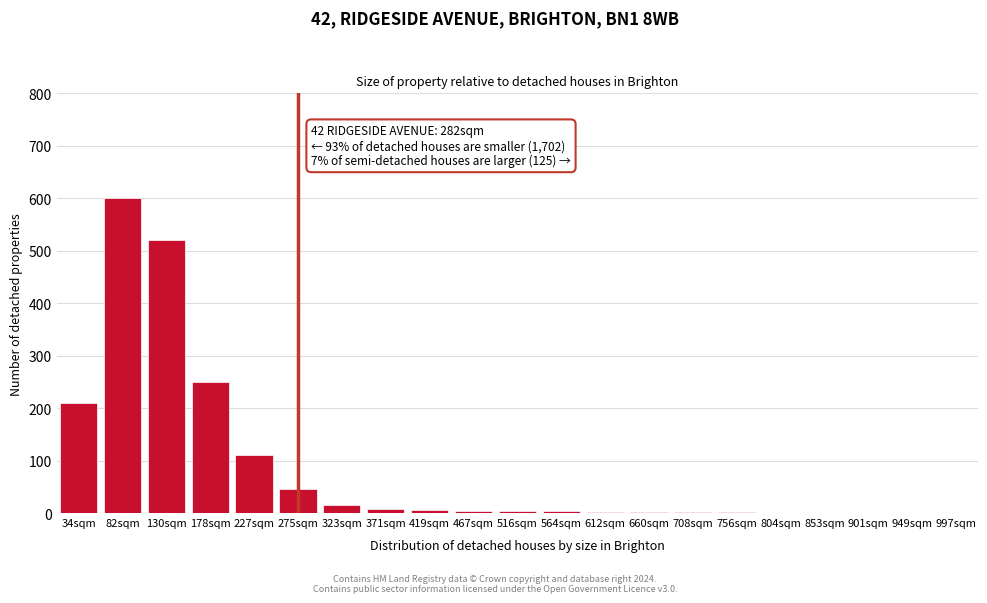

At which label is the value closest to 300?

178sqm